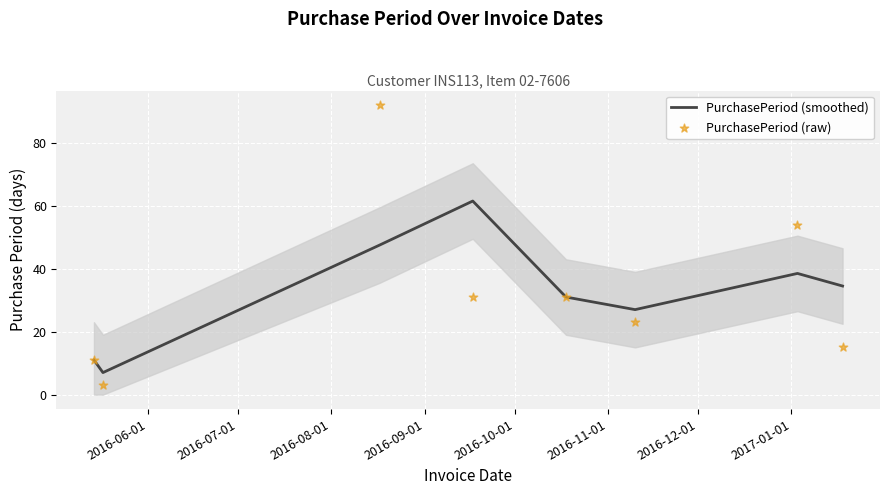

Which series reaches the minimum Y coordinate?

PurchasePeriod (raw)